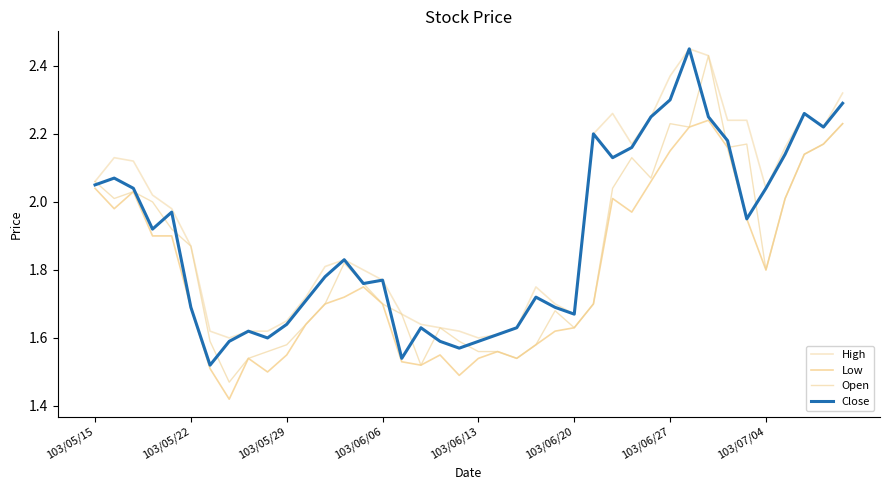

True or false: Low and Close intersect in this chart.

False